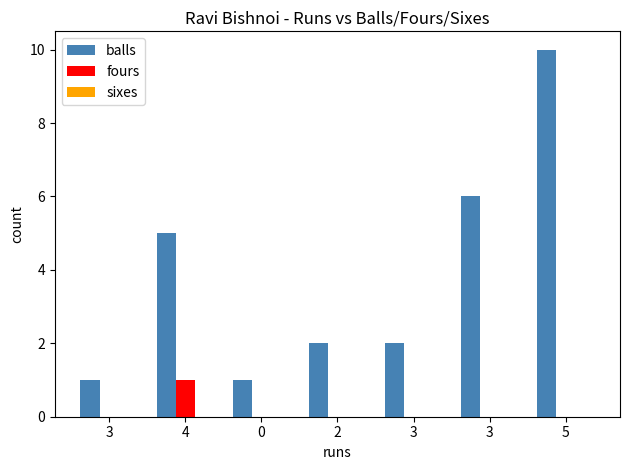

Which category has the highest value in the balls series?

5